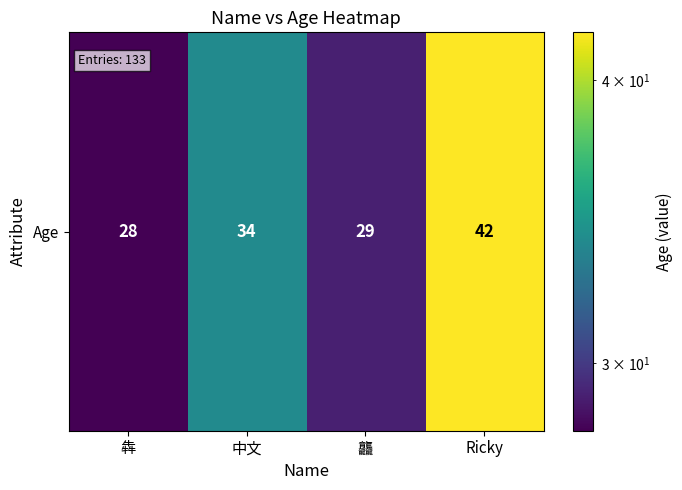

What is the difference between the maximum and minimum values?

14